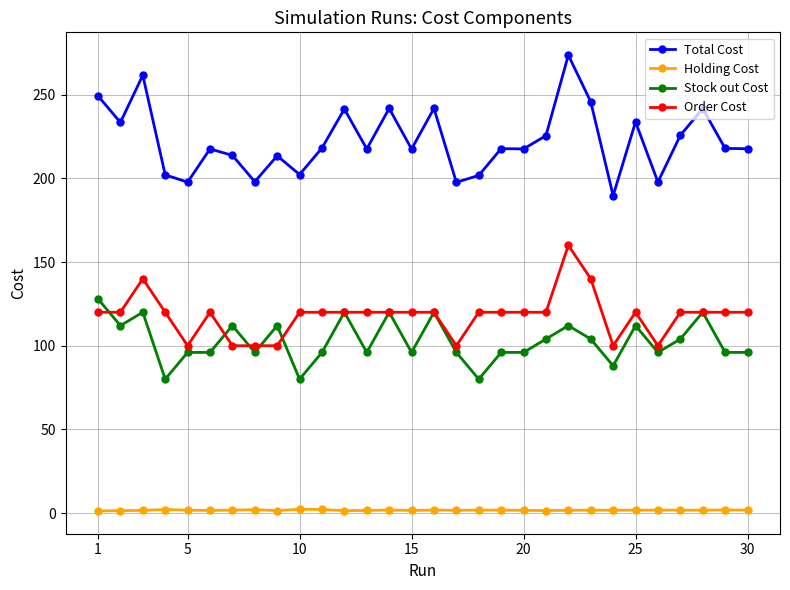

What is the minimum value for Stock out Cost?

80.0